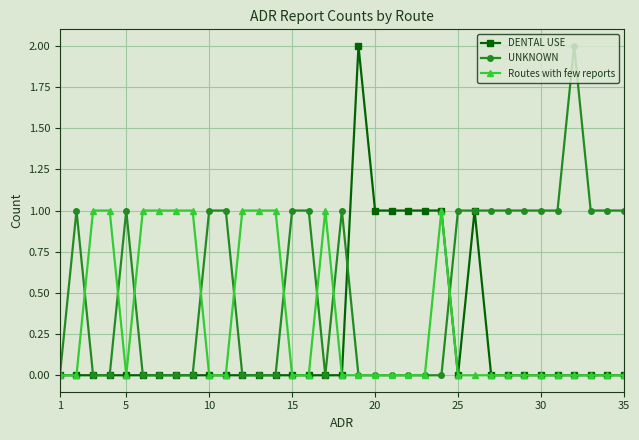

Rank the series by their average value, from highest to lowest.

UNKNOWN, Routes with few reports, DENTAL USE